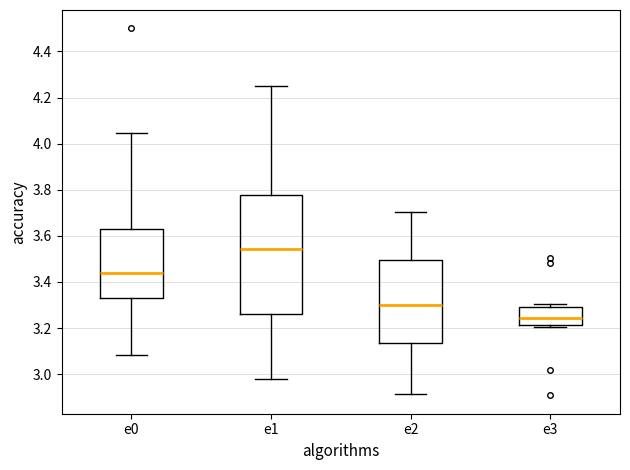

Reading left to right, read every box against the y-axis: the position of its median line, the range the box covers, and the ends of its whiskers. The values are not printed on the chart, so give them approximately, as read against the axis.

e0: median 3.44, box 3.32 to 3.64, whiskers 3.08 to 4.04
e1: median 3.54, box 3.26 to 3.78, whiskers 2.98 to 4.26
e2: median 3.30, box 3.14 to 3.50, whiskers 2.92 to 3.70
e3: median 3.24, box 3.22 to 3.30, whiskers 3.20 to 3.30 (just above the box's upper edge)